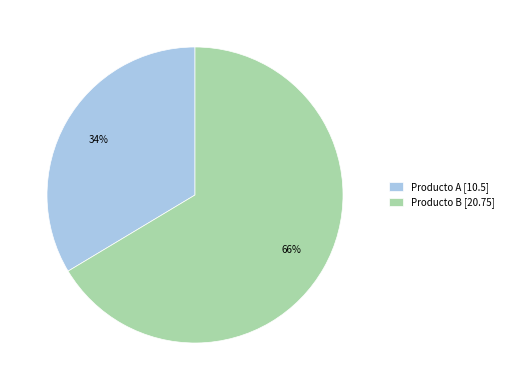

What percentage is the Producto B slice, to the nearest percent?

66%